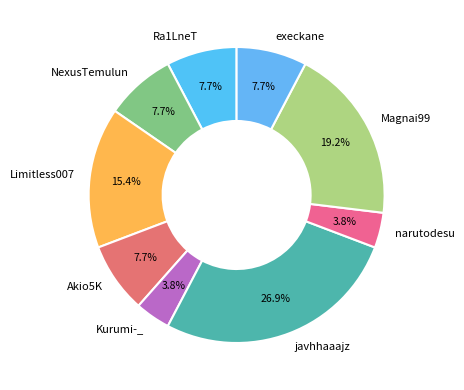

Count the number of slices in the pie.

9